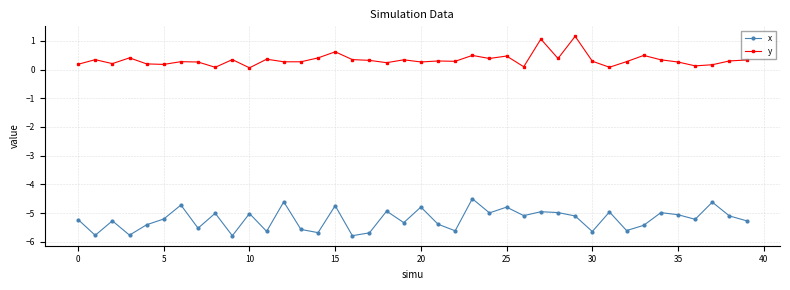

Which series has the largest total across all categories?

y